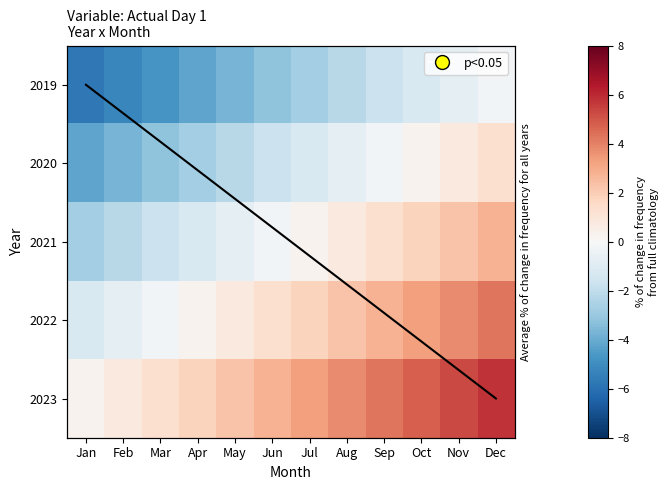

Is the value of 2021 at Dec greater than the value of 2023 at Dec?

No